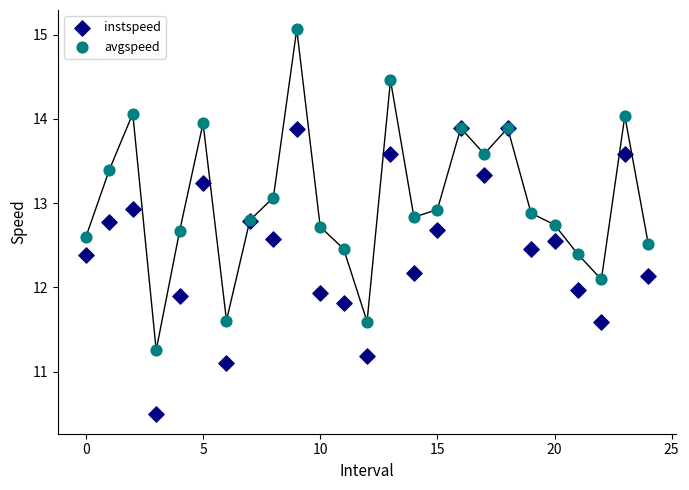

What are all the series names shown in the legend?

instspeed, avgspeed